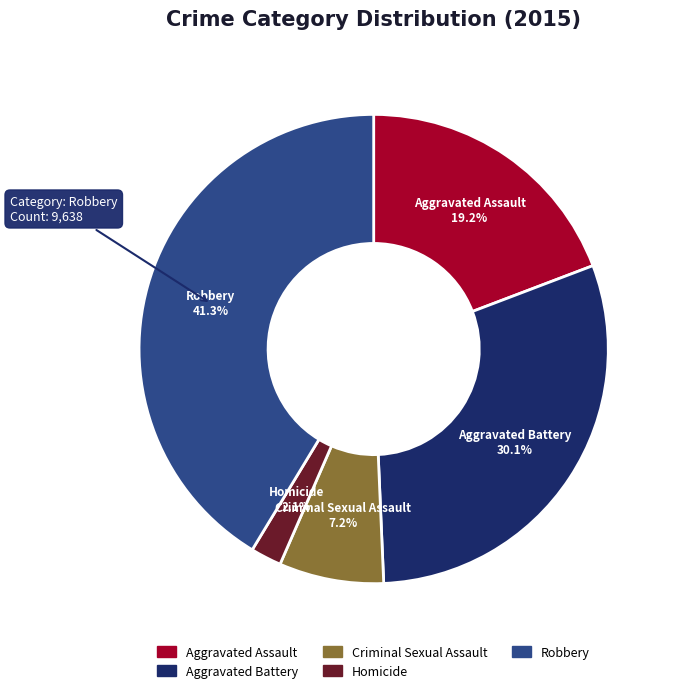

How many slices are in this pie chart?

5